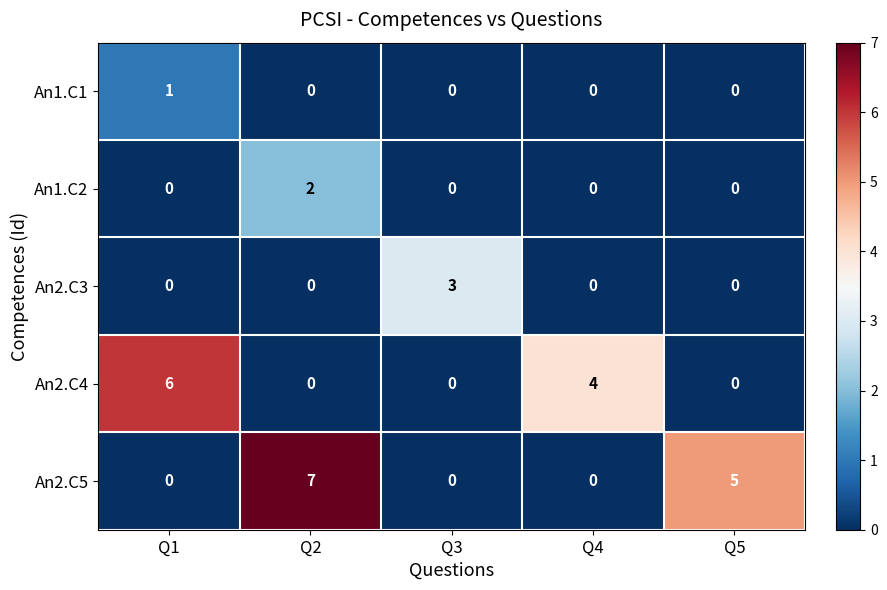

At which category is the sum across all series the highest?

Q2